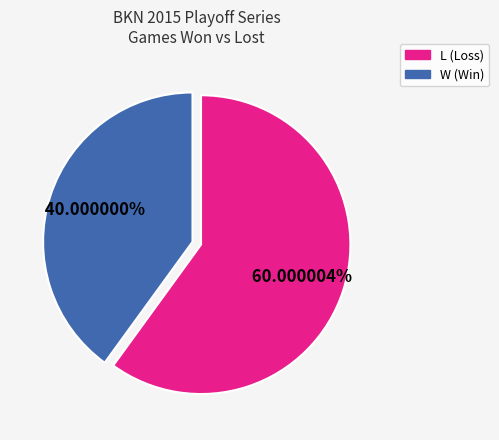

To the nearest percent, what is the average slice percentage?

50%